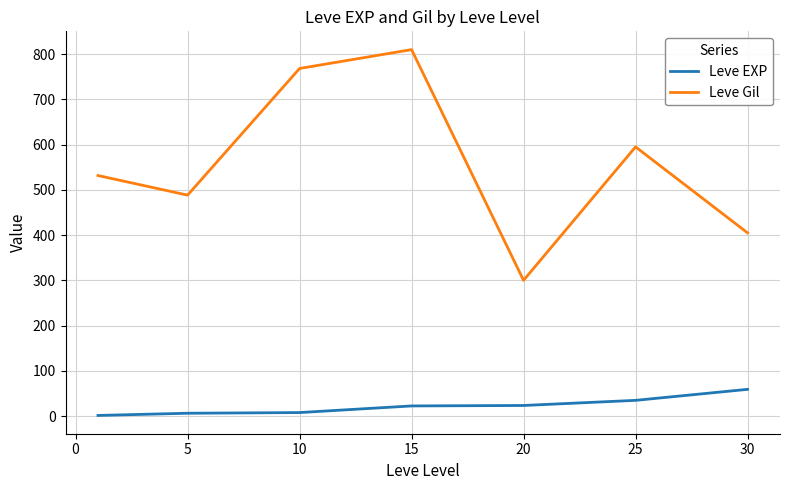

What are all the series names shown in the legend?

Leve EXP, Leve Gil